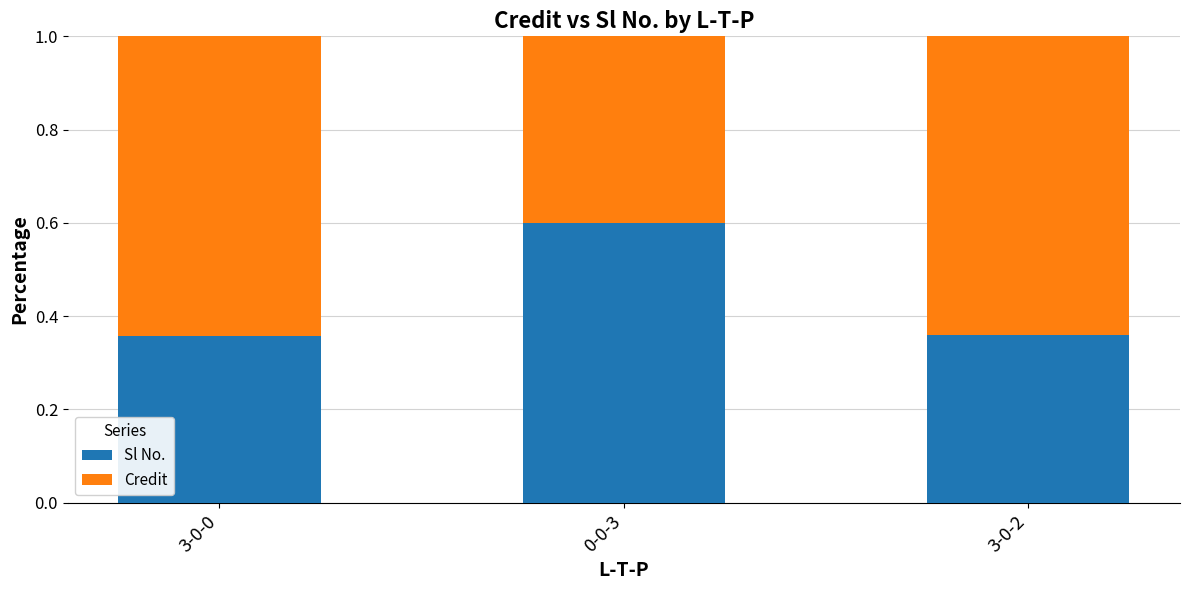

True or false: Sl No. has a value of 0.2 at 3-0-2.

False